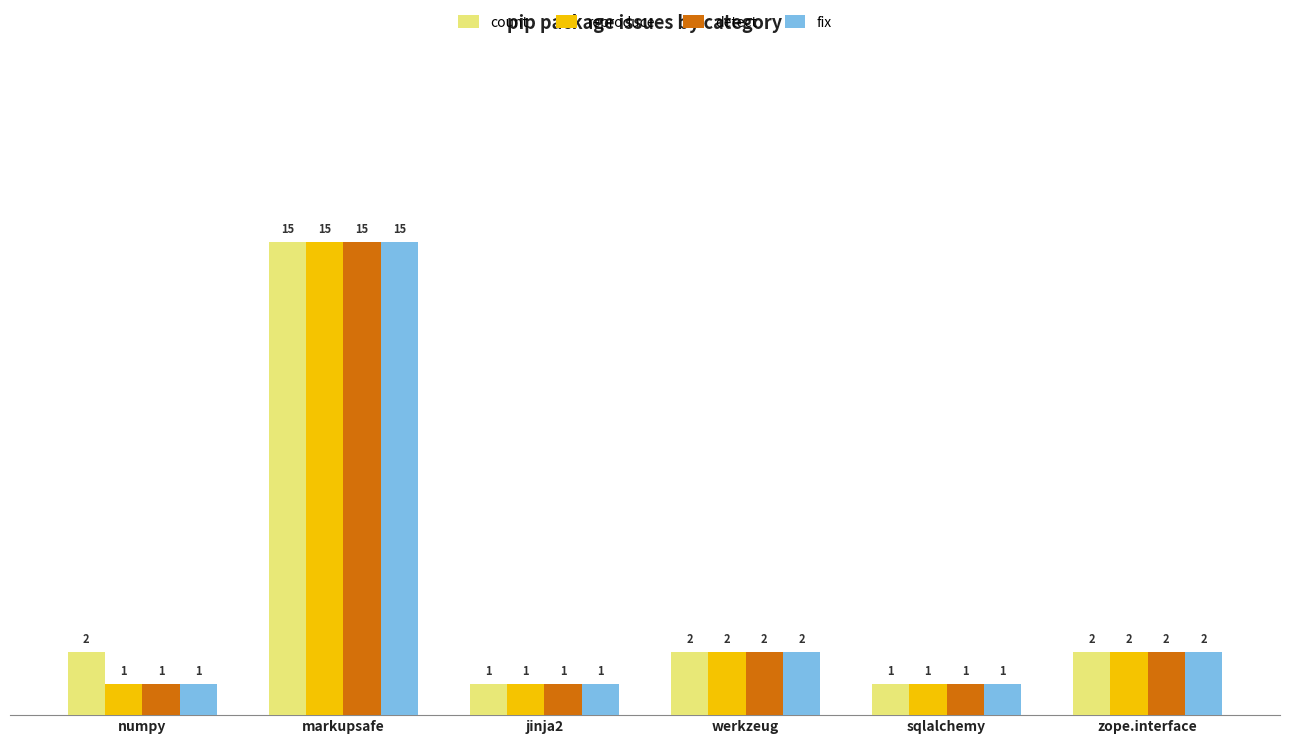

What is the label of the 2nd bar from the right?

sqlalchemy